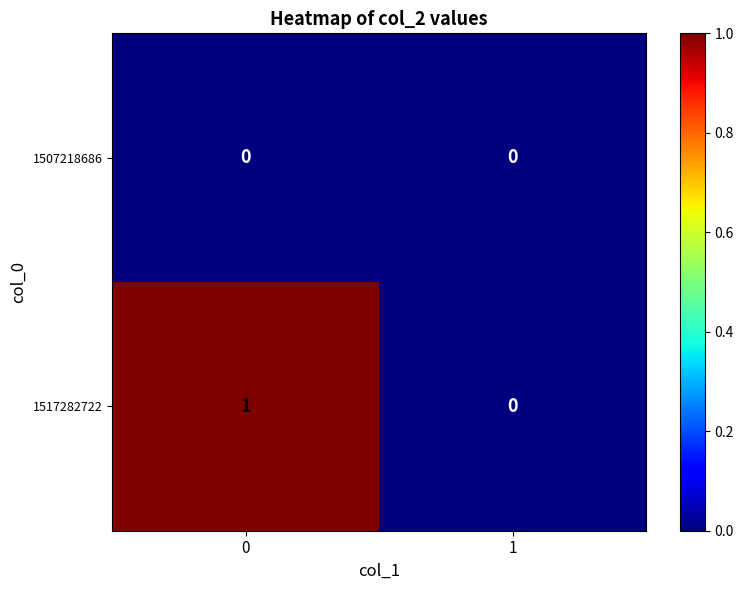

What is the total value across all series at 0?

1